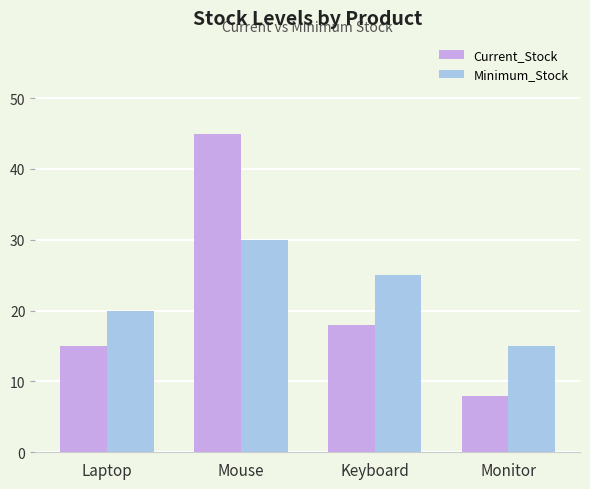

At which label is Minimum_Stock closest to 22?

Laptop